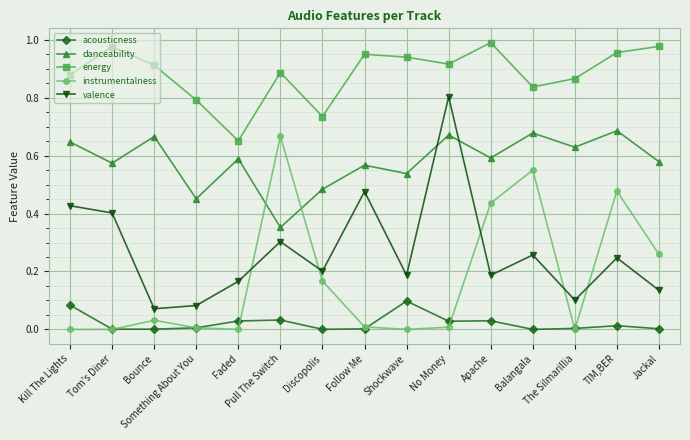

What is the label of the 3rd point from the left?

Bounce